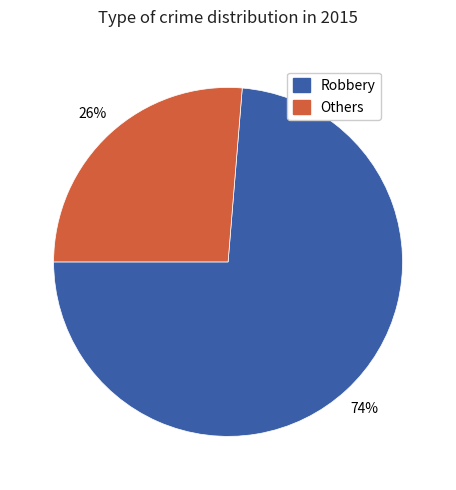

Is there any slice that represents more than half of the pie?

Yes